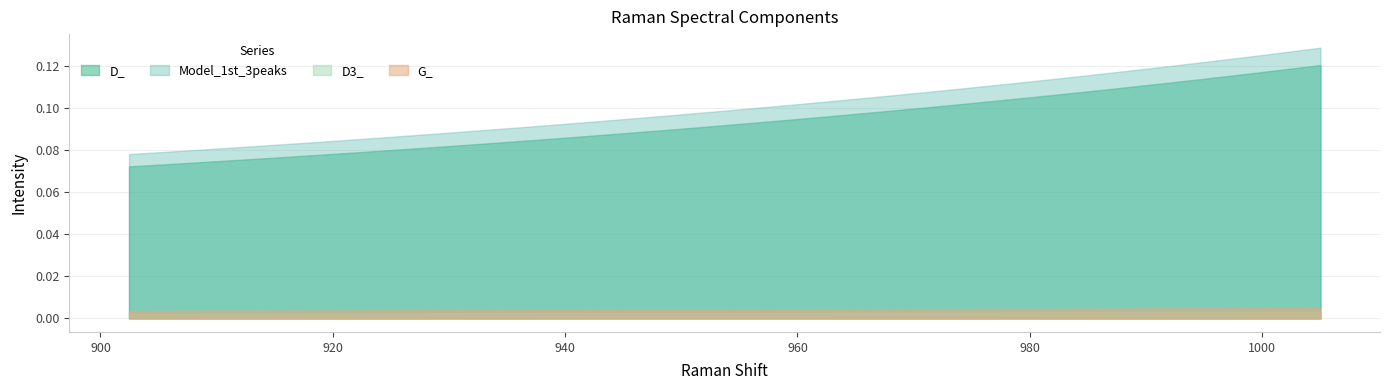

At which category is the sum across all series the highest?

1005.018147161